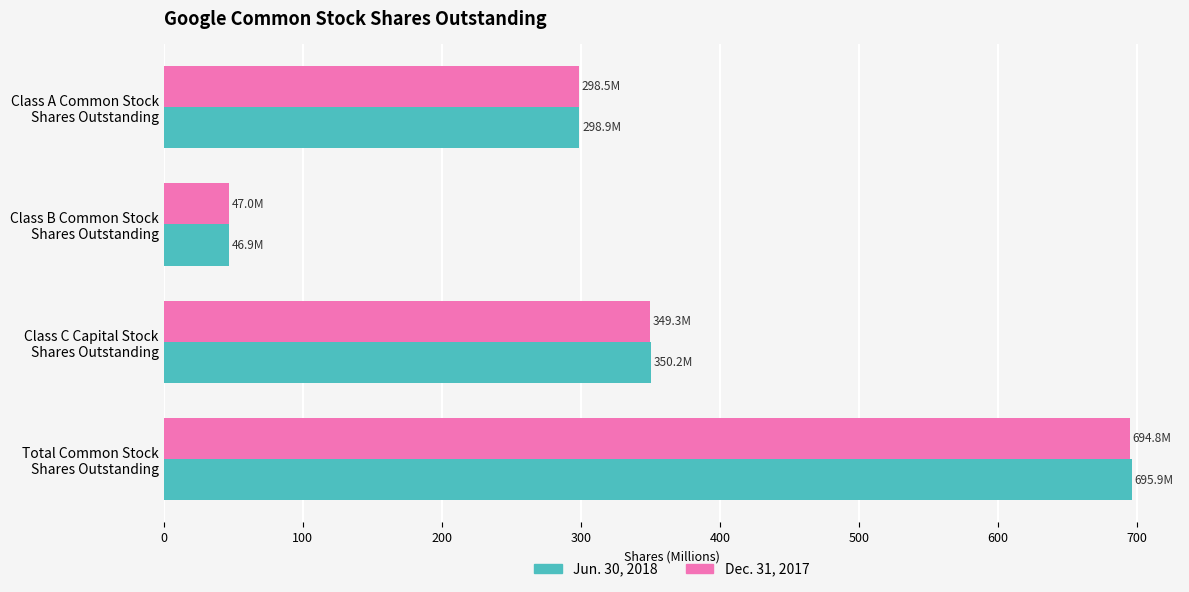

List the labels in order of Jun. 30, 2018 value, largest first.

Total Common Stock
Shares Outstanding, Class C Capital Stock
Shares Outstanding, Class A Common Stock
Shares Outstanding, Class B Common Stock
Shares Outstanding